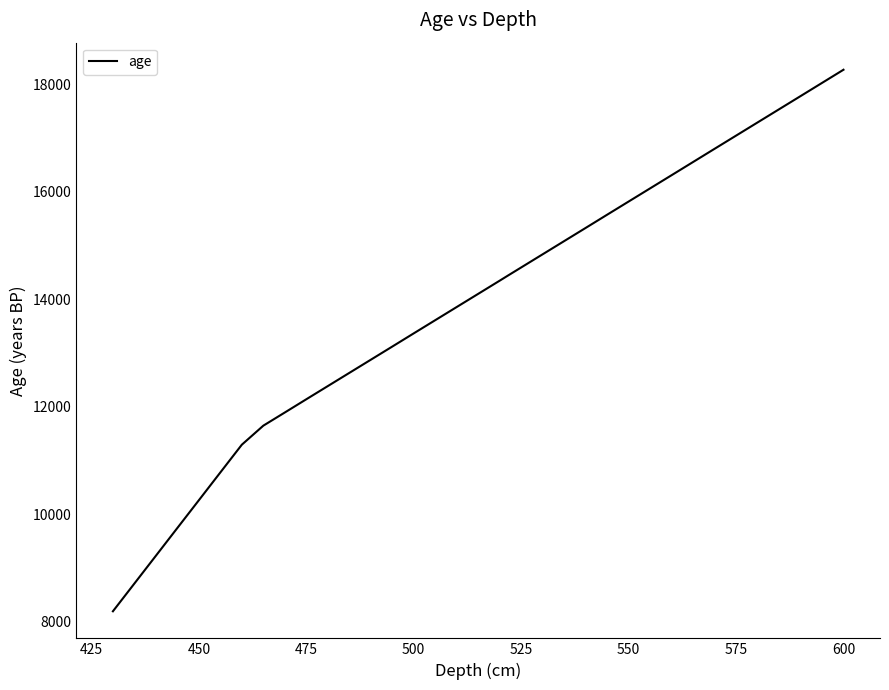

What is the difference between the maximum and minimum values?

10074